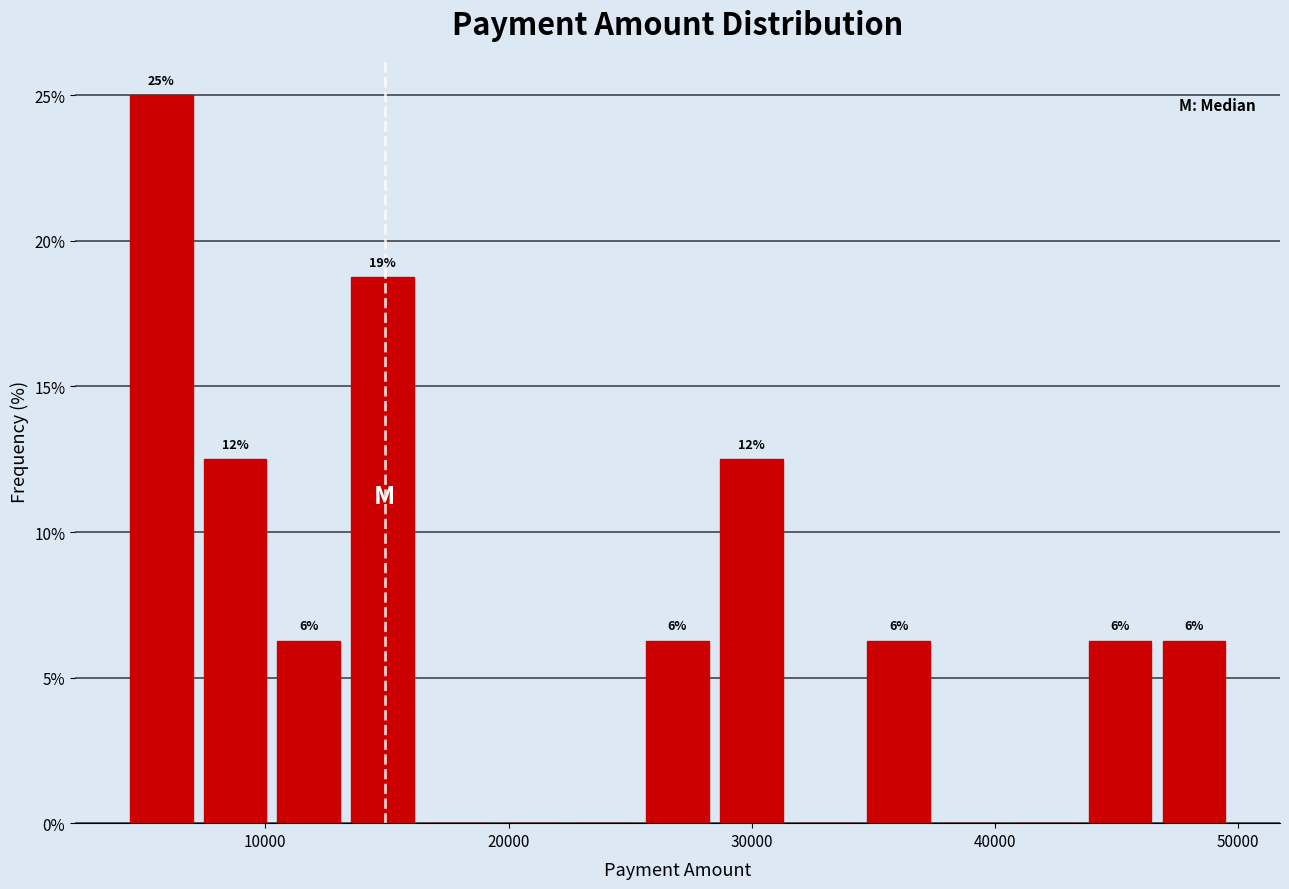

Read against the x-axis, roughly where is the centre of the tallest bar?

6000